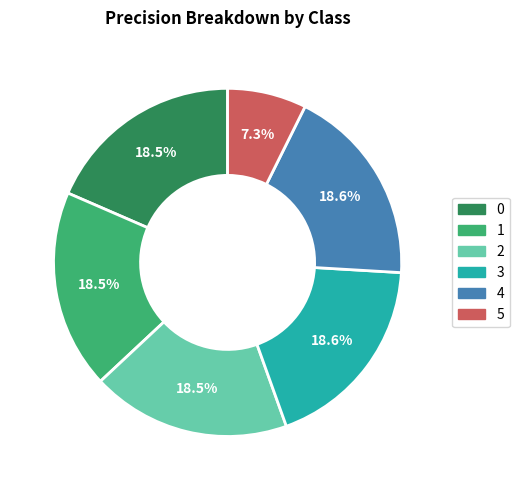

Is it true that 0 is 29% of the pie?

False